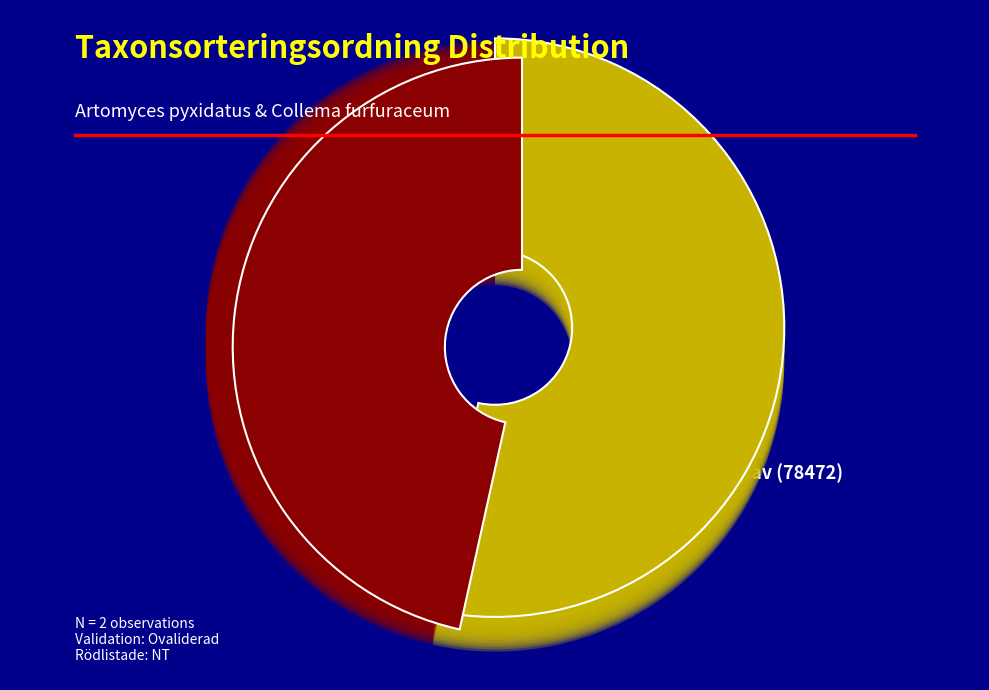

How many slices are in this pie chart?

2